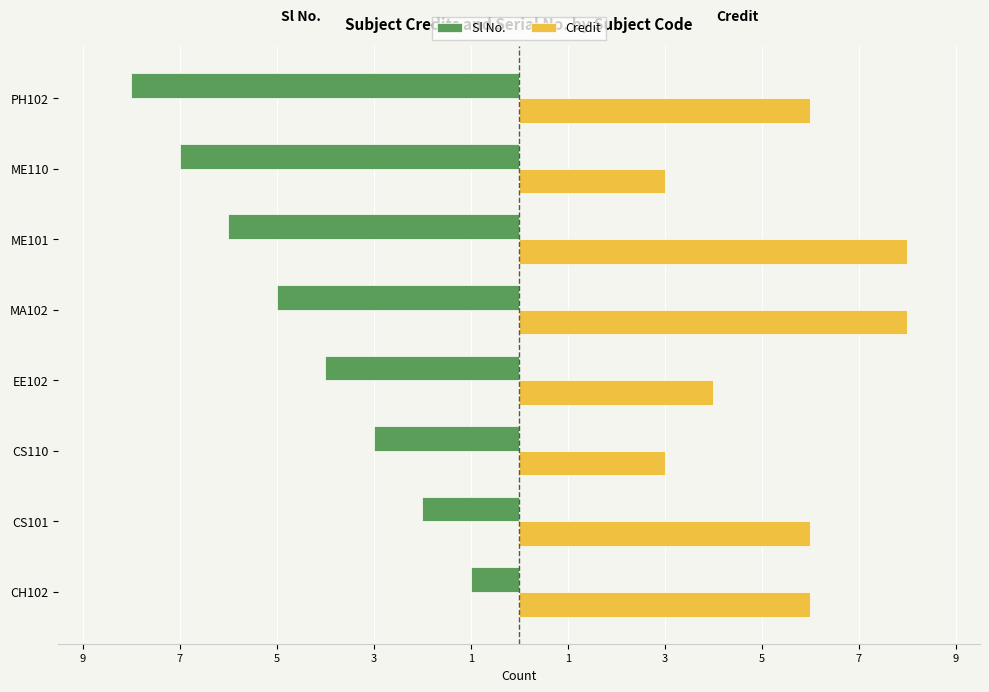

What are all the series names shown in the legend?

Sl No., Credit